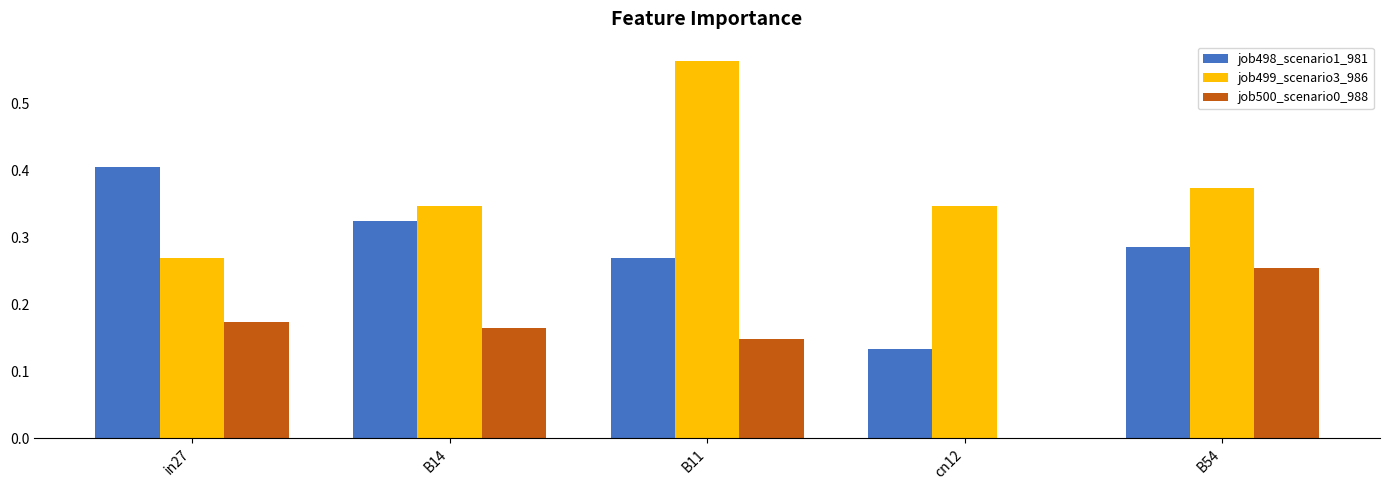

True or false: job499_scenario3_986 has a value of 0.6 at B54.

False